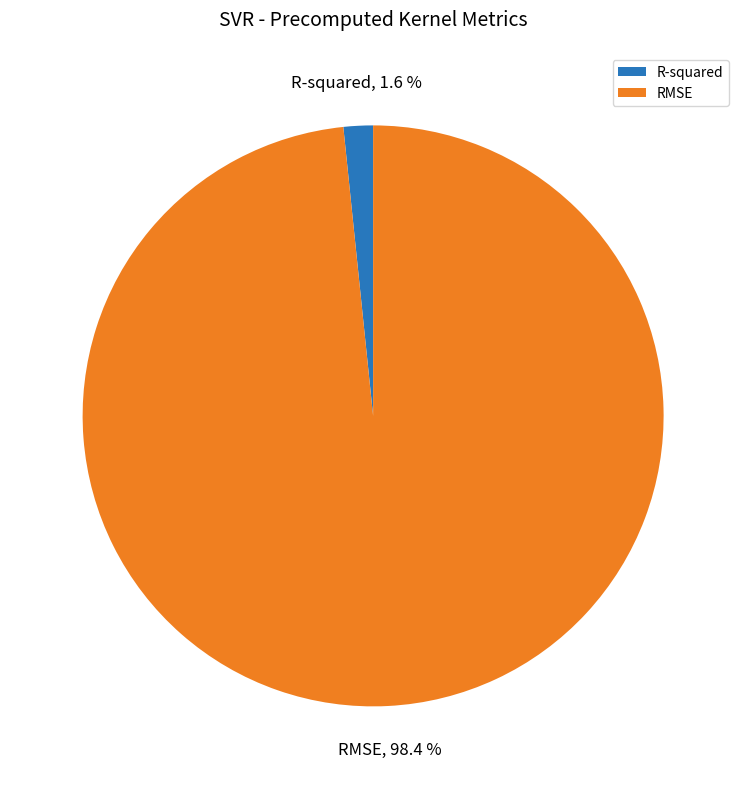

True or false: RMSE accounts for 98% of the total.

True